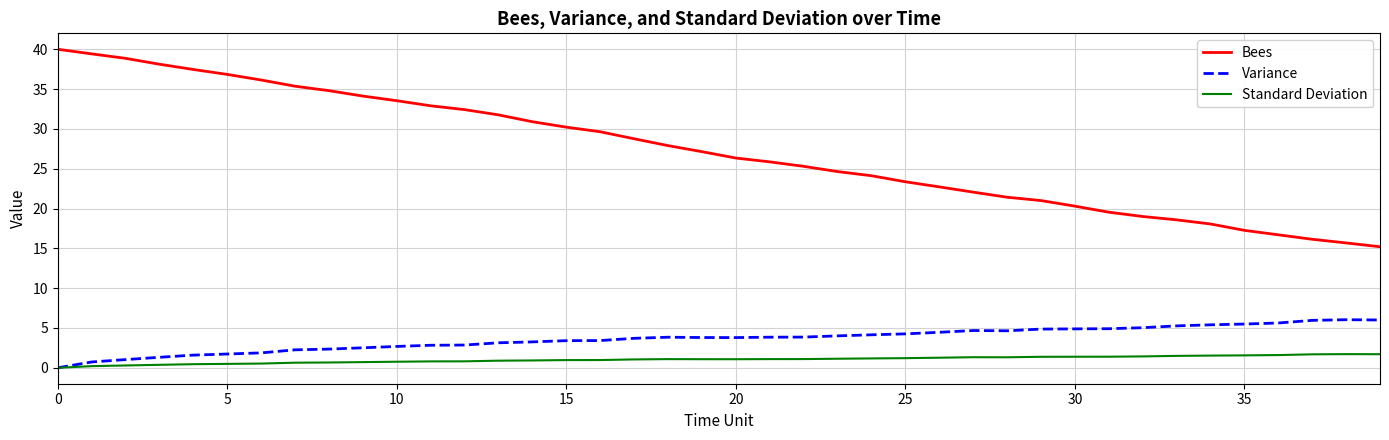

What are all the series names shown in the legend?

Bees, Variance, Standard Deviation